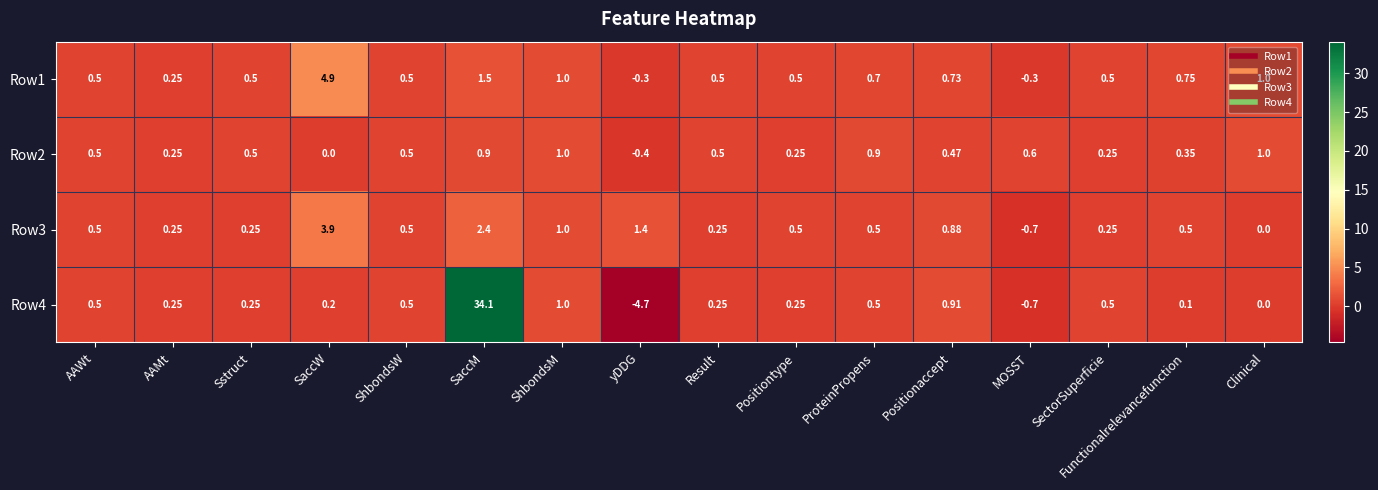

At which category is the sum across all series the highest?

SaccM